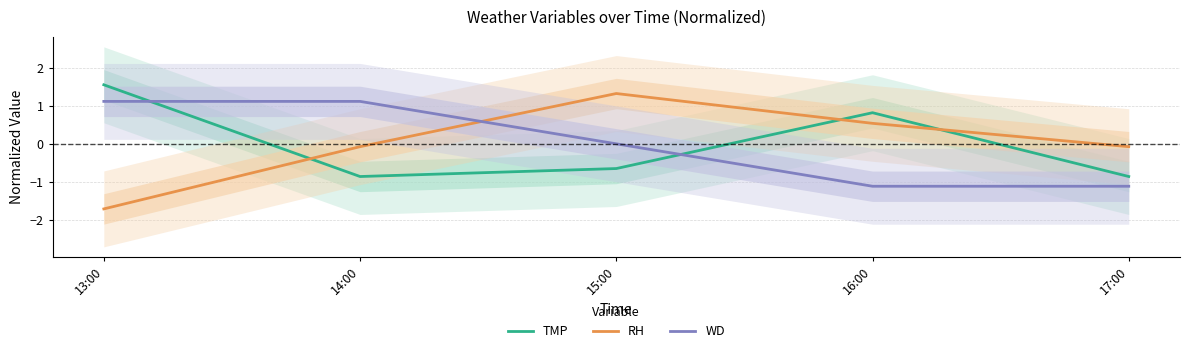

Which category has the lowest value across all series?

13:00